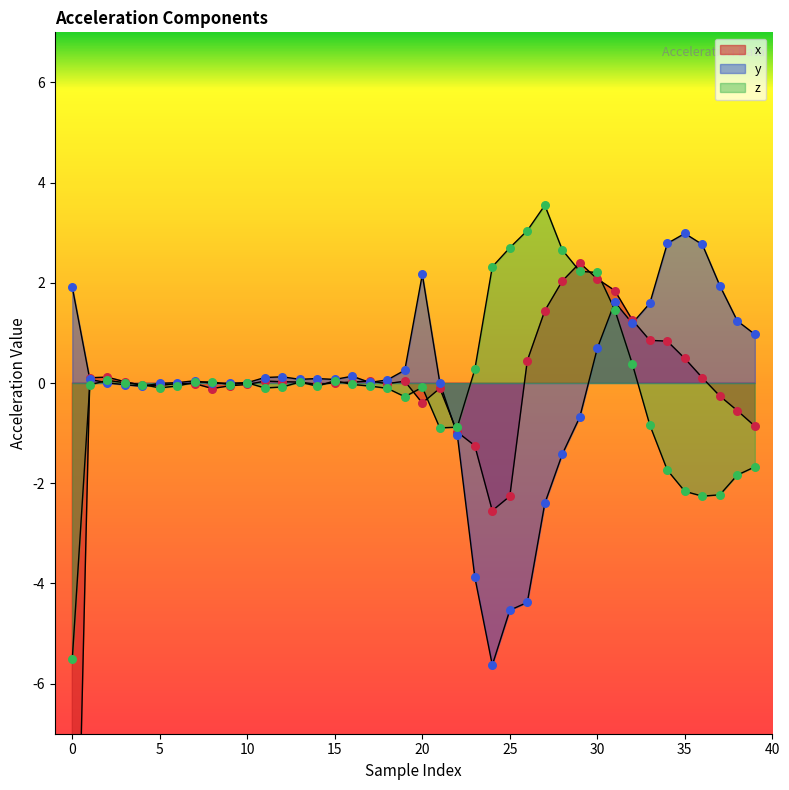

Which series reaches the maximum Y coordinate?

z_values